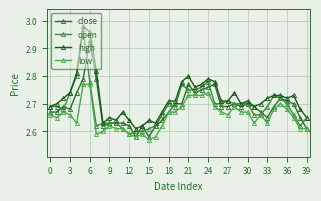

Does the chart have visible grid lines?

Yes